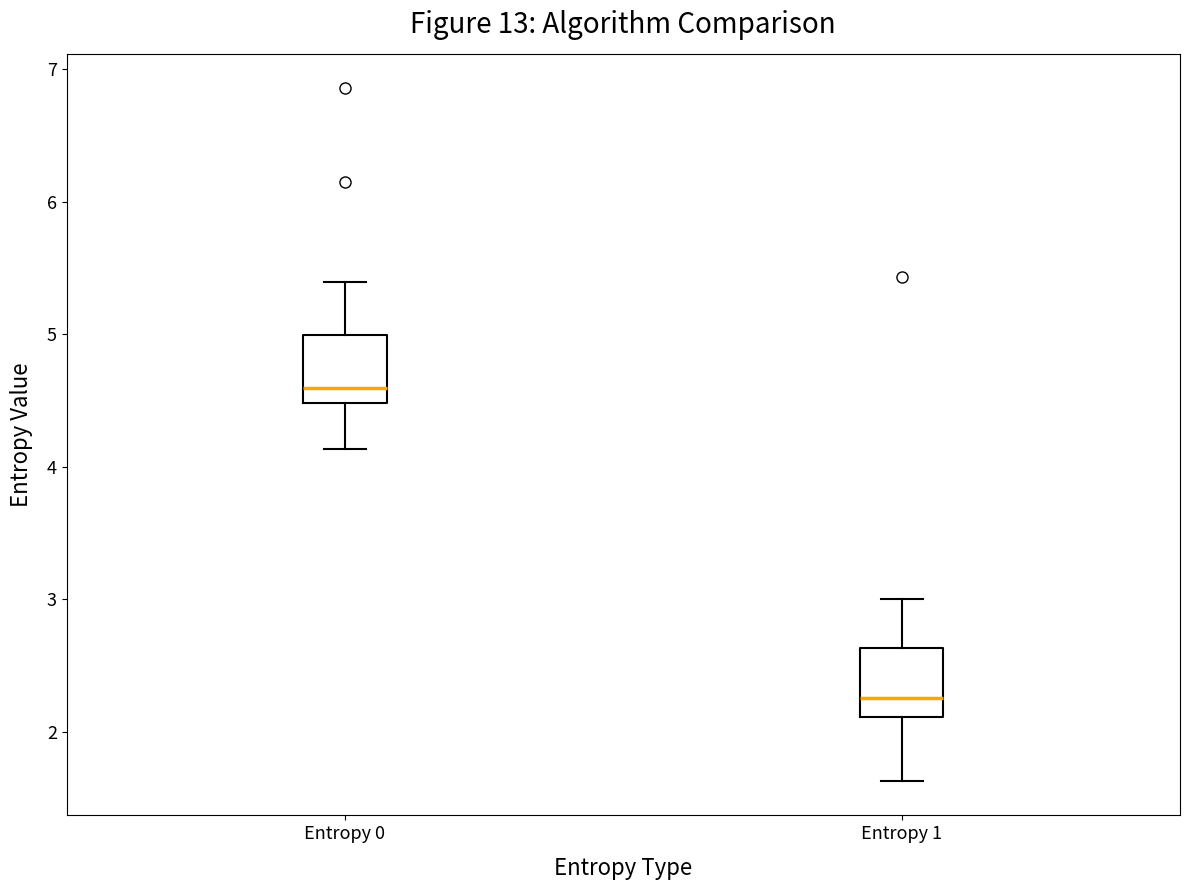

Reading left to right, read every box against the y-axis: the position of its median line, the range the box covers, and the ends of its whiskers. The values are not printed on the chart, so give them approximately, as read against the axis.

Entropy 0: median 4.6, box 4.5 to 5.0, whiskers 4.1 to 5.4
Entropy 1: median 2.3, box 2.1 to 2.6, whiskers 1.6 to 3.0